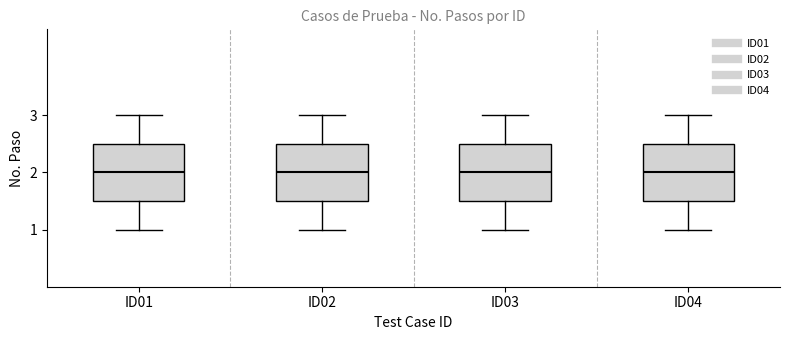

Where does the lower whisker of the box for ID02 end on the y-axis? The values are not printed on the chart, so give them approximately, as read against the axis.

1.0